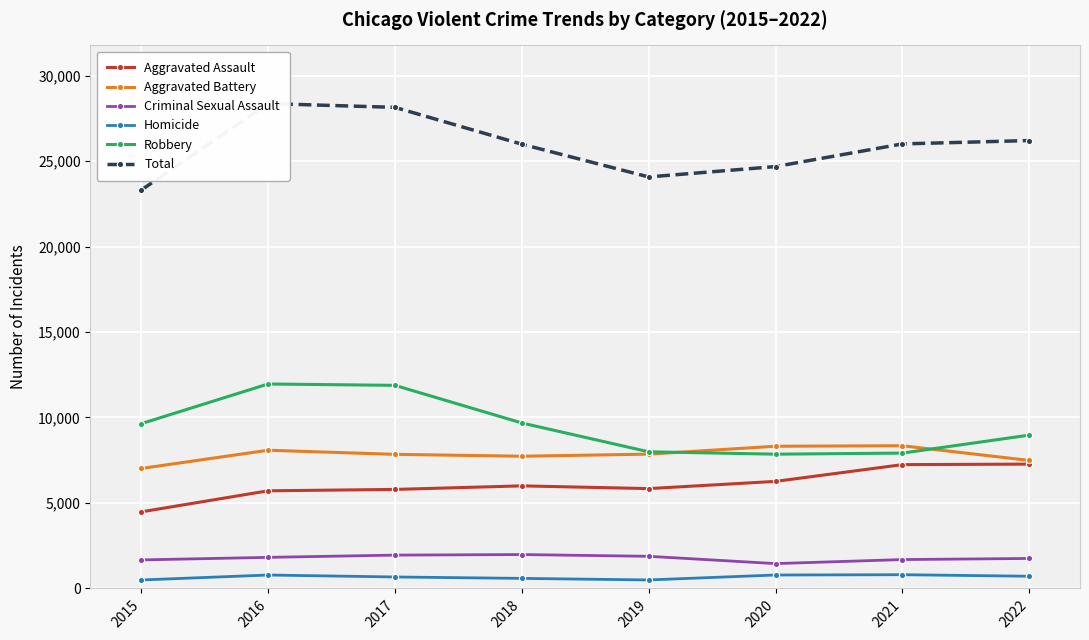

Which category has the highest value across all series?

2016